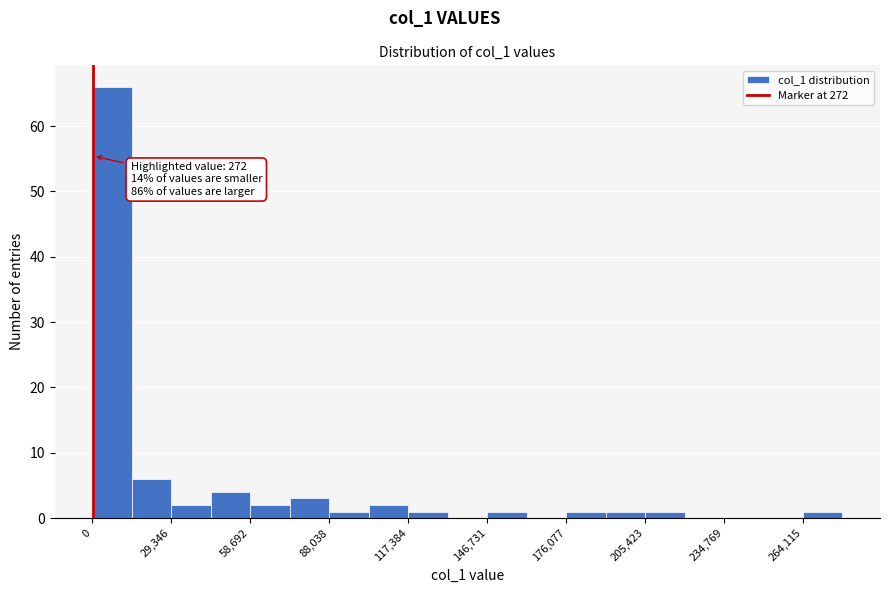

Read against the x-axis, roughly where is the centre of the tallest bar?

5000